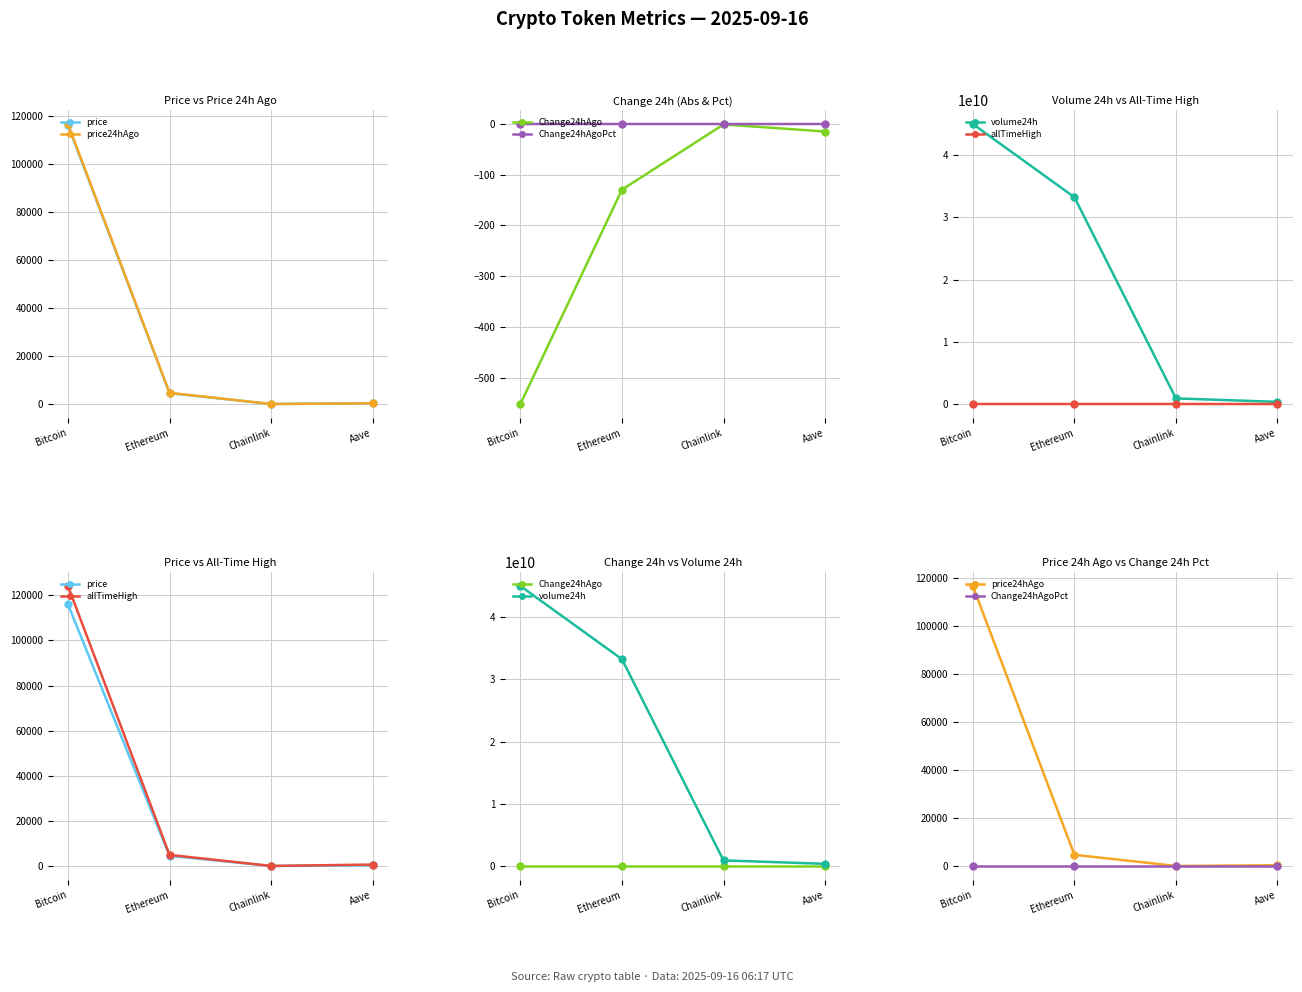

Where is Change24hAgoPct nearest to the value 0?

Bitcoin